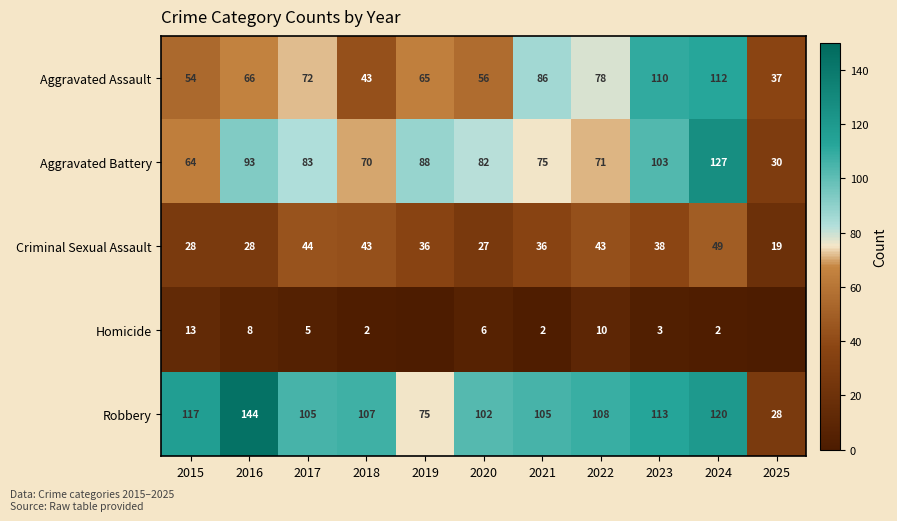

How many values in the Aggravated Assault series are below 66?

5